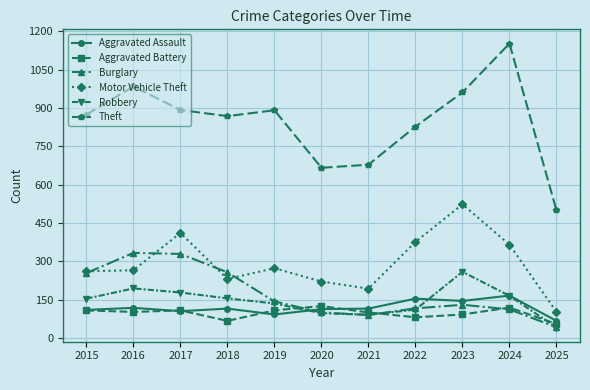

At which category does the chart reach its peak across all series?

2024